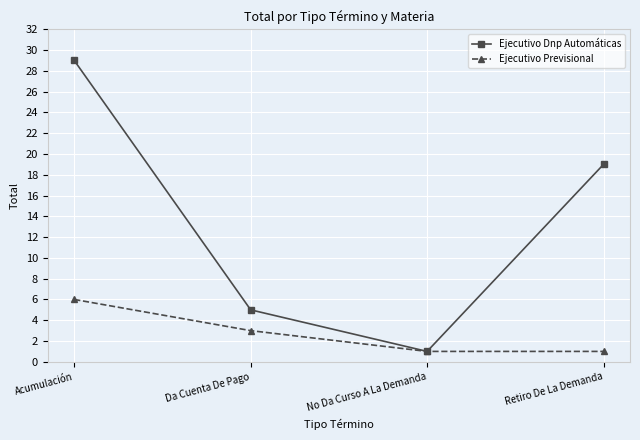

At which label does Ejecutivo Dnp Automáticas reach its minimum?

No Da Curso A La Demanda